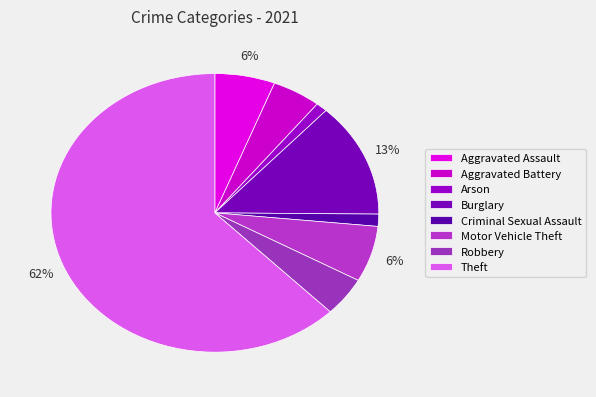

Does any single category account for the majority?

Yes